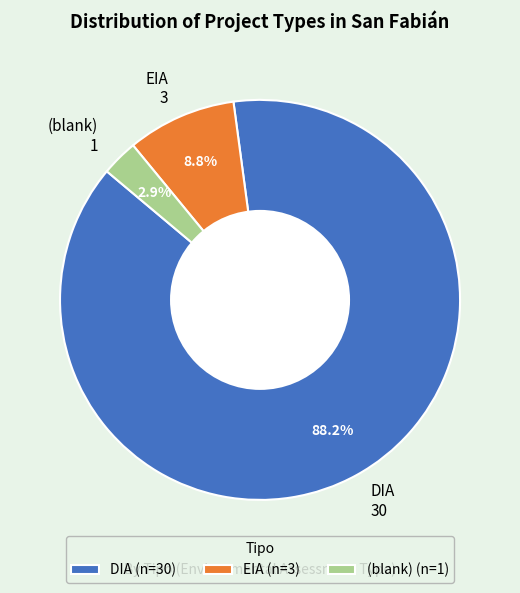

Is there any slice that represents more than half of the pie?

Yes